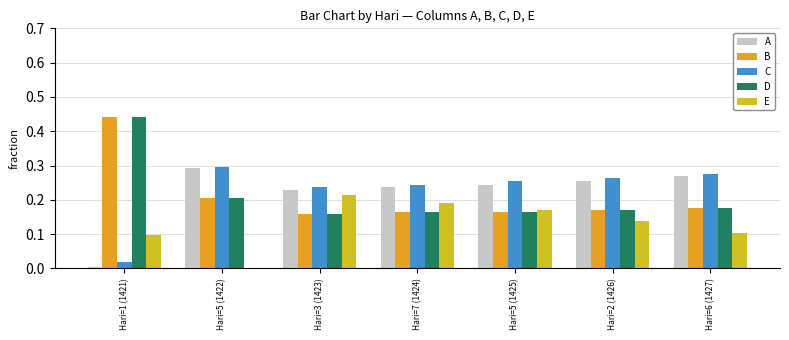

How many groups of bars are there?

7